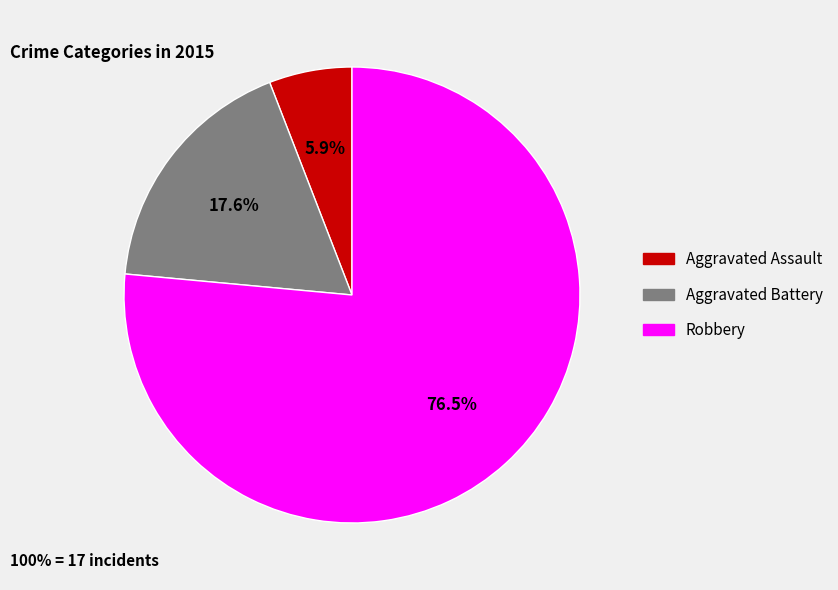

Which slice is the smallest?

Aggravated Assault